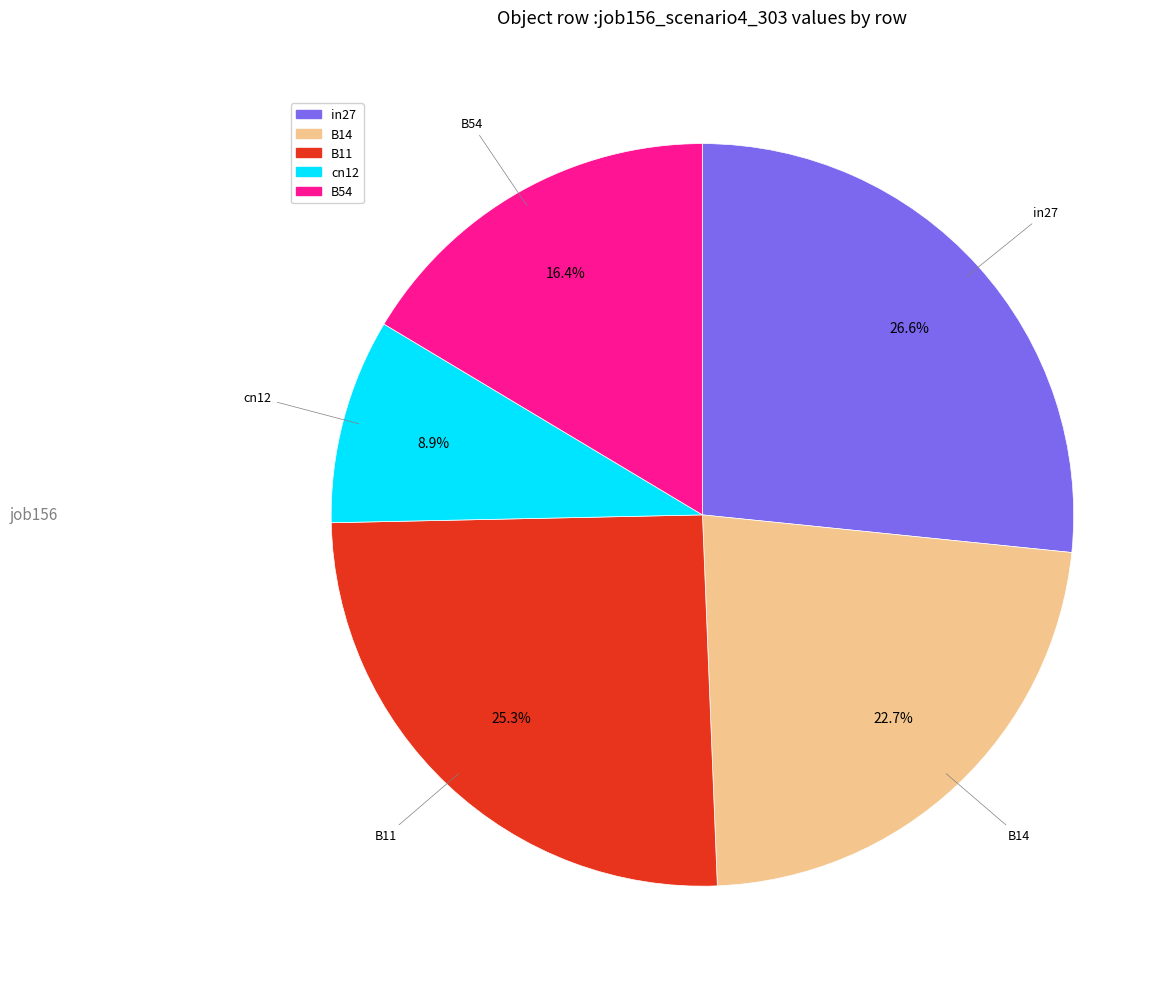

Which has a higher value, cn12 or B54?

B54